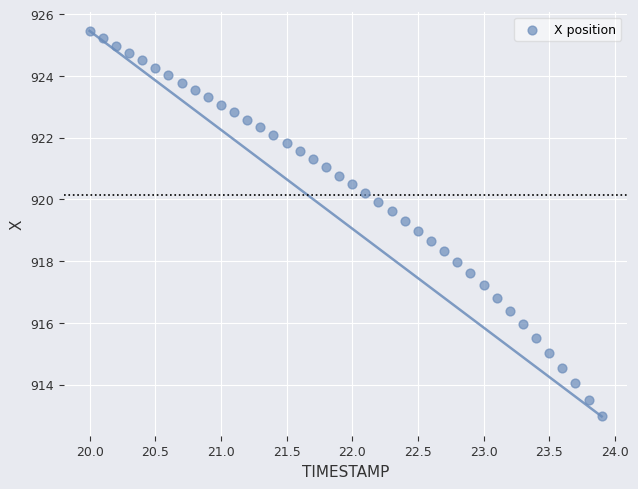

What is the range of Y values (max minus min)?

12.5